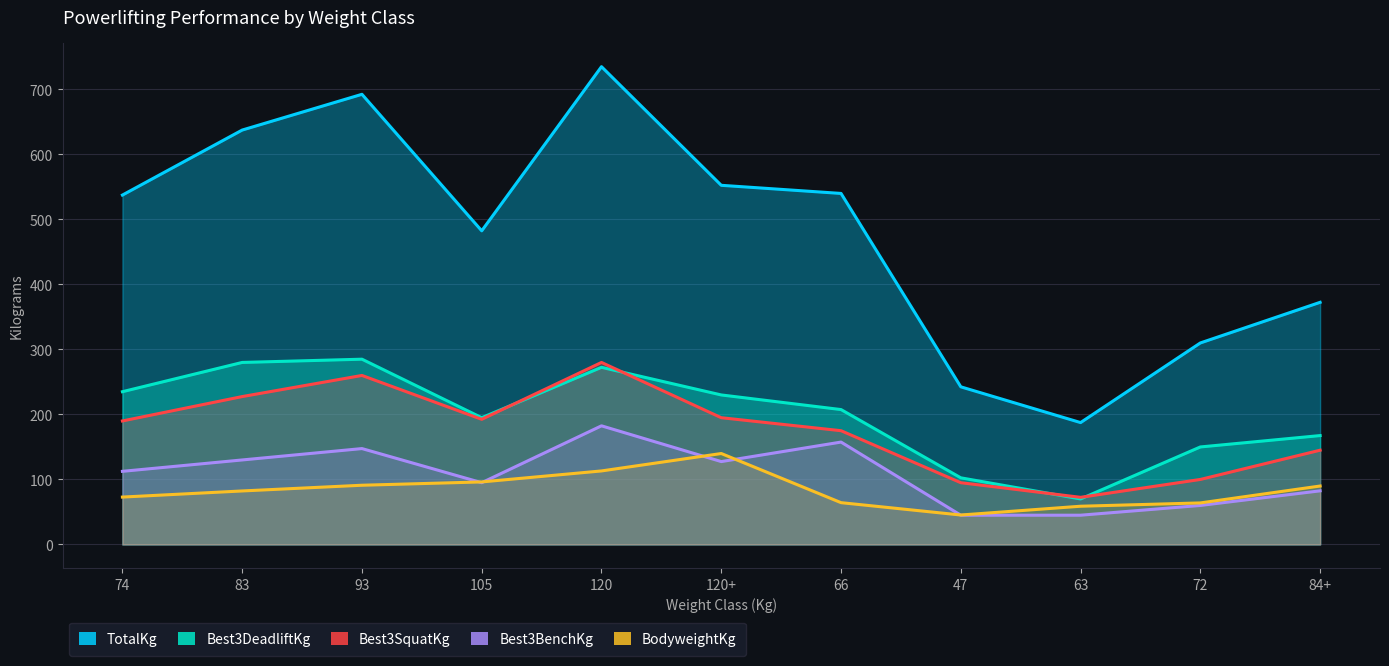

Rank the series at 93 from highest to lowest value.

TotalKg, Best3DeadliftKg, Best3SquatKg, Best3BenchKg, BodyweightKg